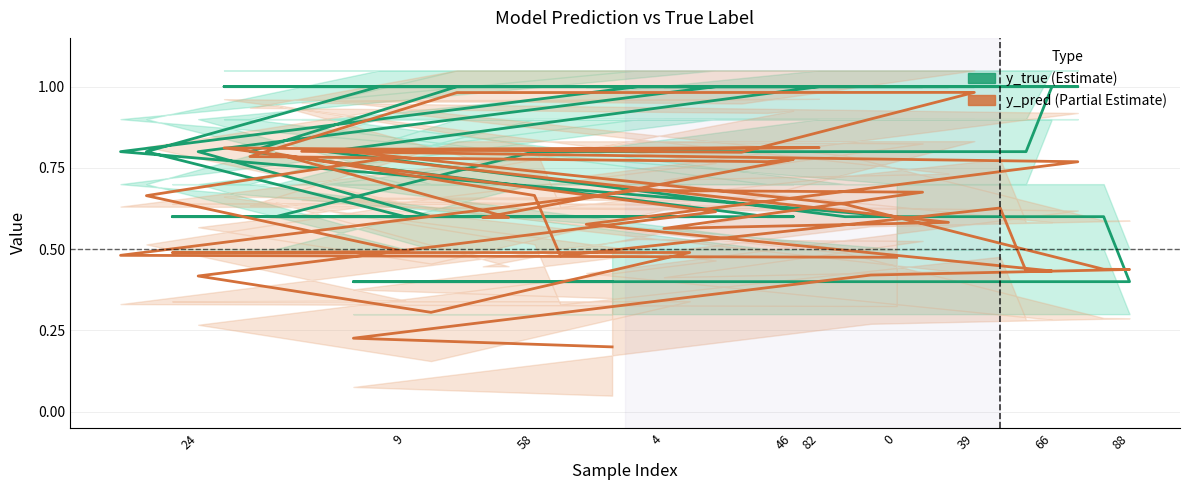

At which category does y_pred reach its first local peak?

9